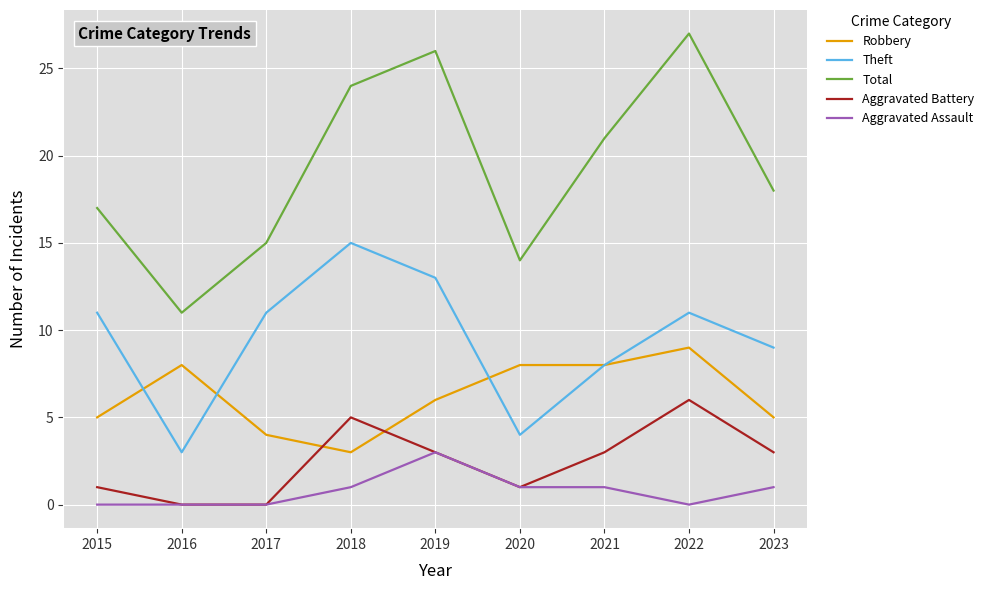

True or false: Total and Aggravated Assault cross at least once.

False